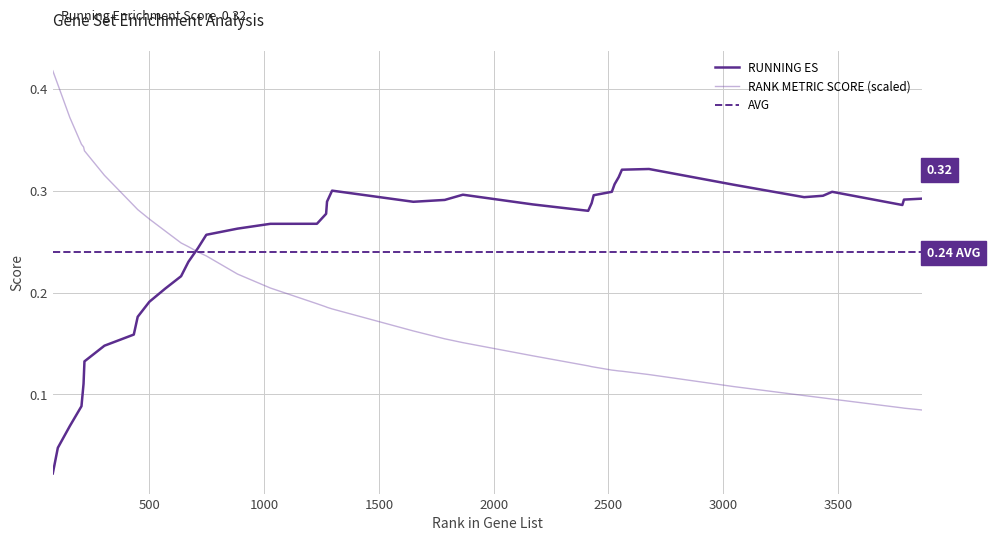

What is the value of the RANK METRIC SCORE point at the 39th from the left?

0.1